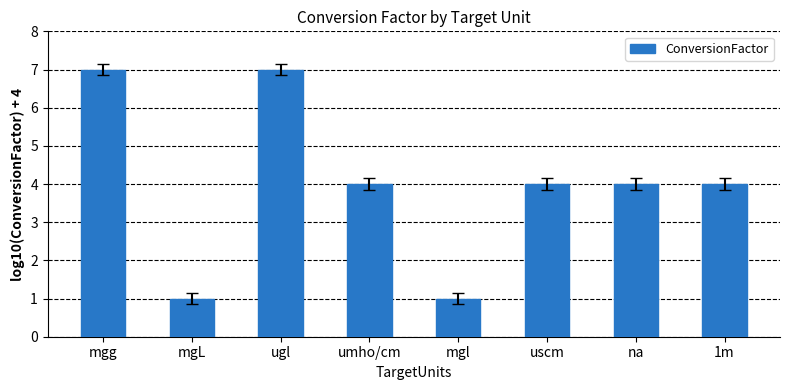

What is the minimum value shown in the chart?

1